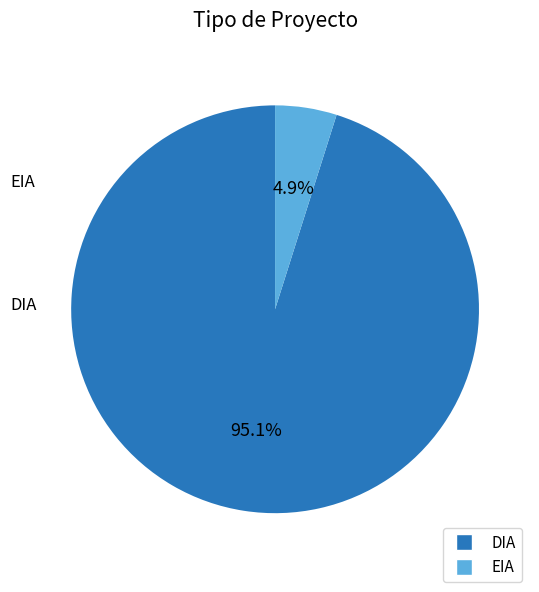

Is it true that DIA is 87% of the pie?

False